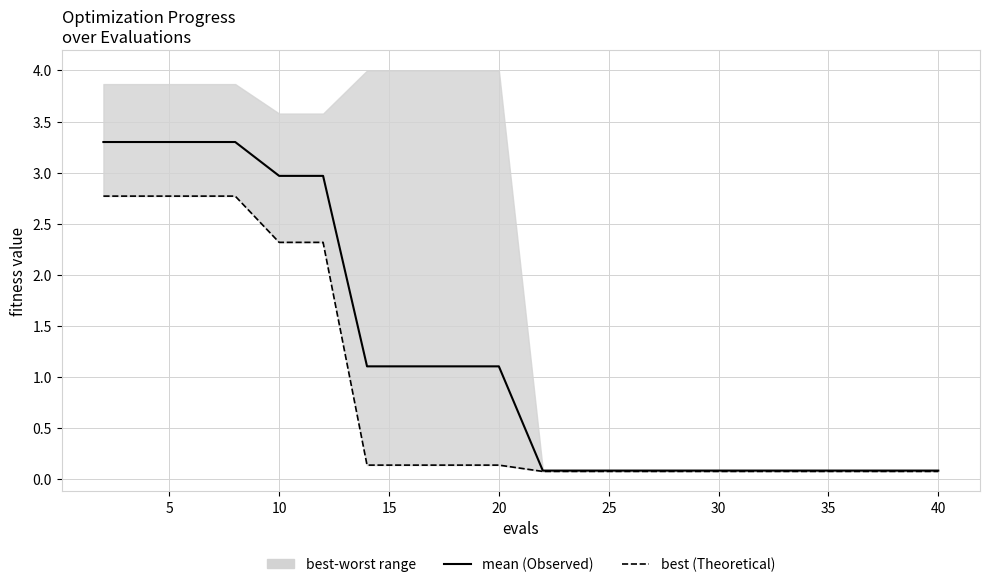

Rank the series by their maximum value, from lowest to highest.

best, mean